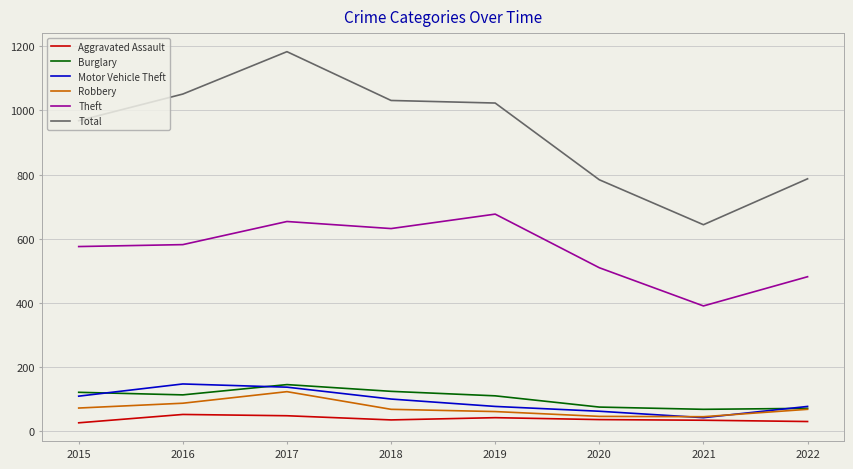

Which series has the largest range (max minus min)?

Total